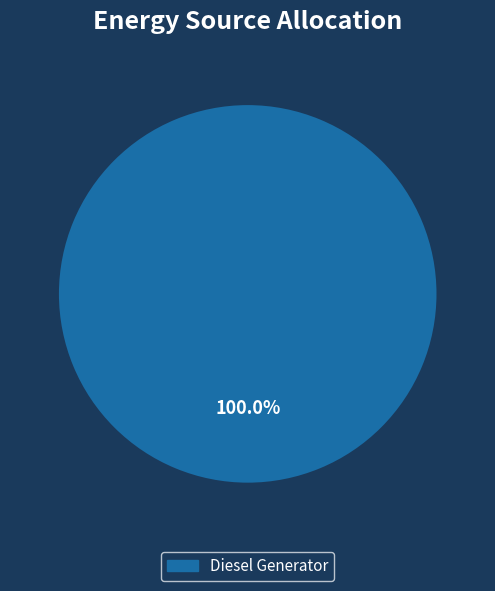

Is Diesel Generator the majority of the pie?

Yes